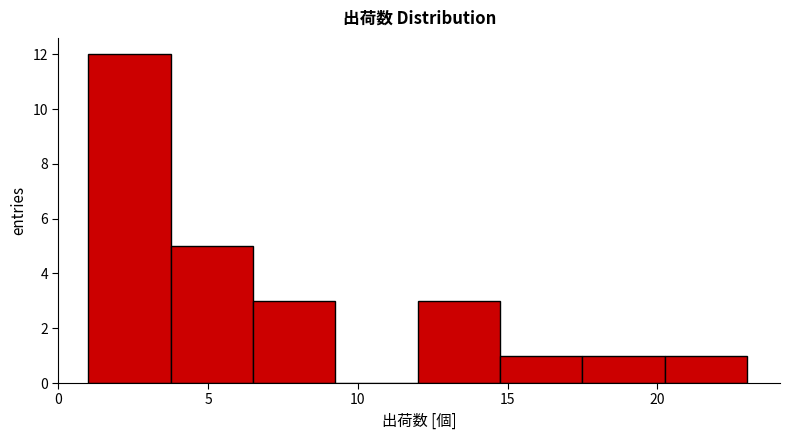

Reading left to right, list every bar in this chart as the range it spans on the x-axis followed by its height. Neither the bar edges nor the heights are printed on the chart, so give them approximately, as read against the axes.

1.00 to 3.75: 12
3.75 to 6.50: 5
6.50 to 9.25: 3
9.25 to 12.00: 0
12.00 to 14.75: 3
14.75 to 17.50: 1
17.50 to 20.25: 1
20.25 to 23.00: 1